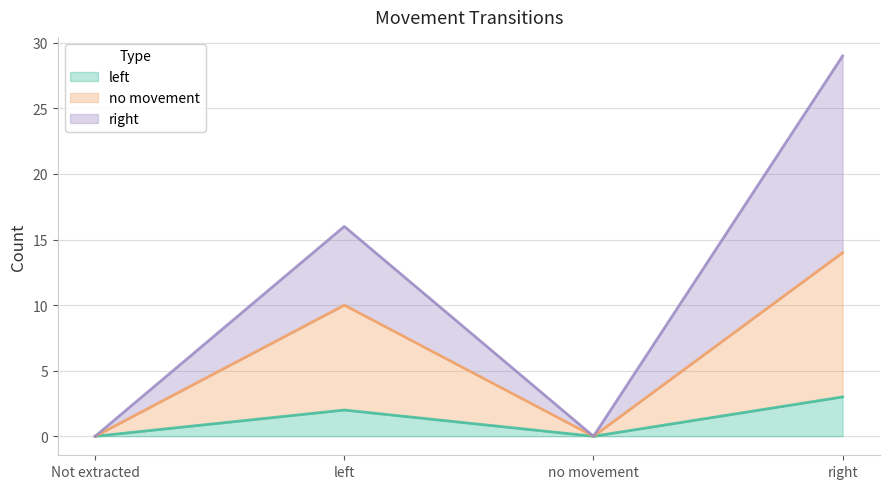

Reading left to right, transcribe all the data shown in this chart.

left: Not extracted=0	left=2	no movement=0	right=3
no movement: Not extracted=0	left=10	no movement=0	right=14
right: Not extracted=0	left=16	no movement=0	right=29